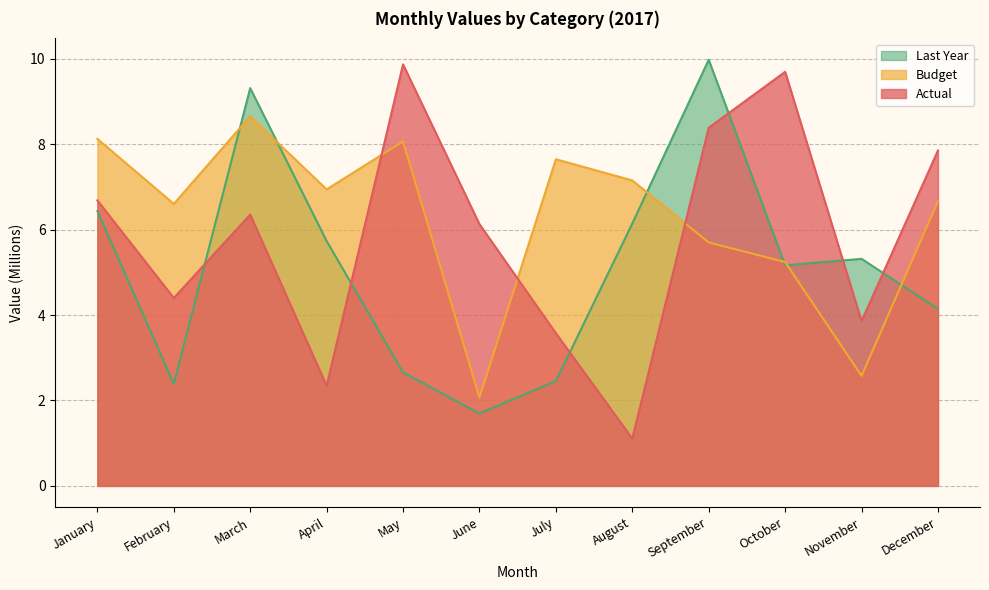

Where do Actual and Budget first cross each other?

April and May